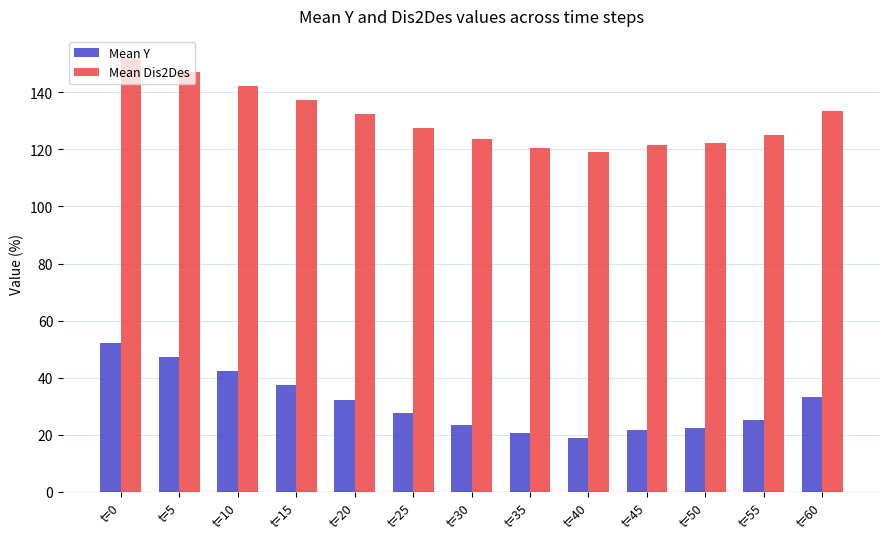

Which series has the largest total across all categories?

Mean Dis2Des